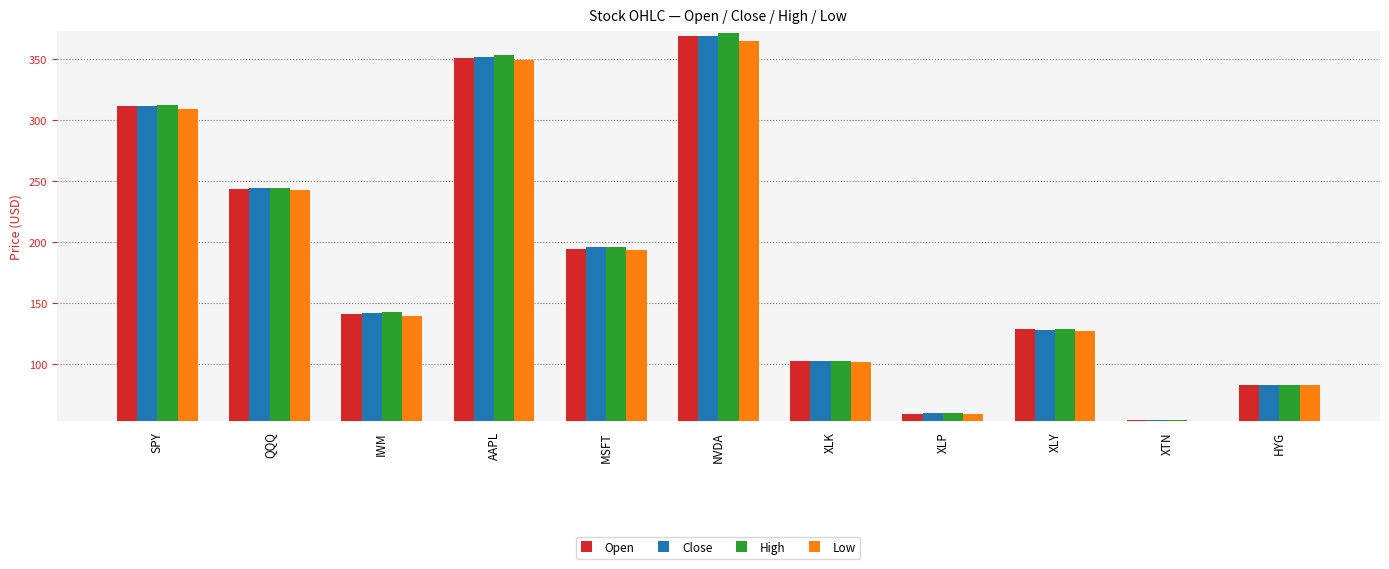

What is the label of the 2nd bar from the right?

XTN